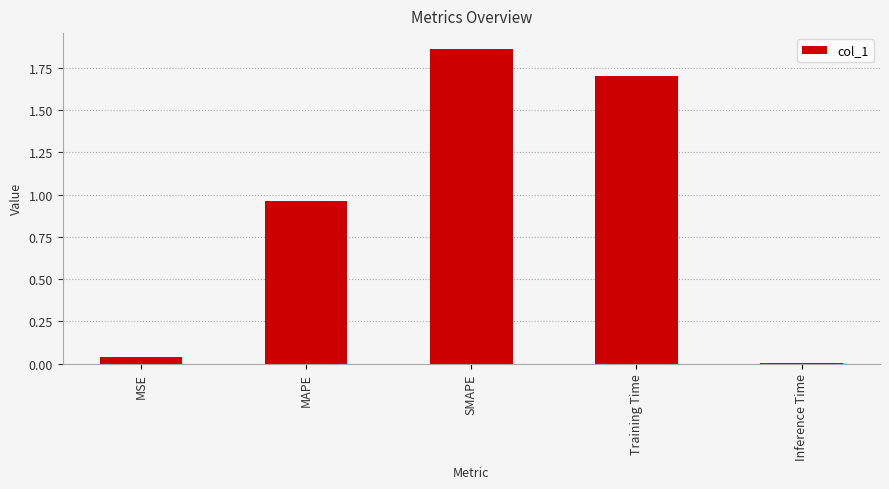

What is the difference between the second highest and second lowest values?

1.7